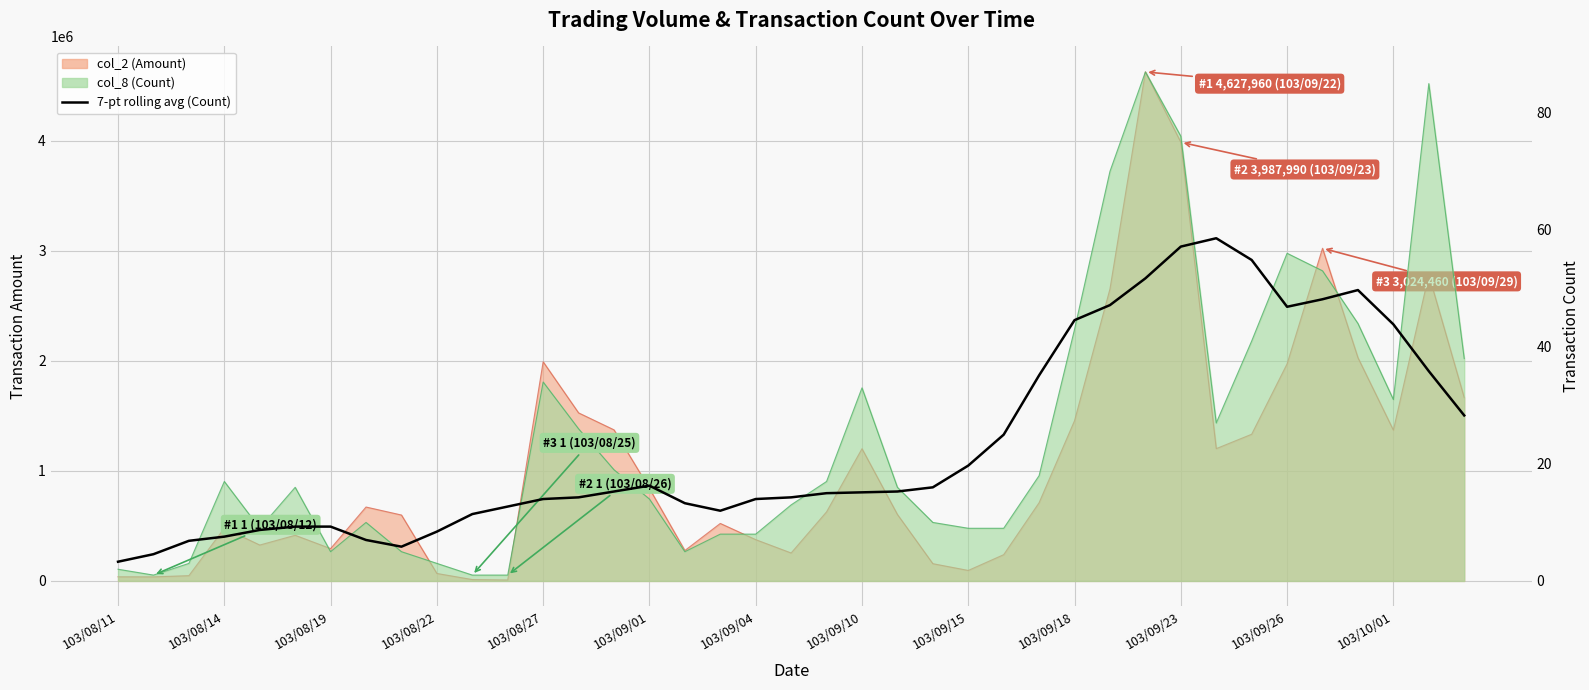

What is the average value?

23.5